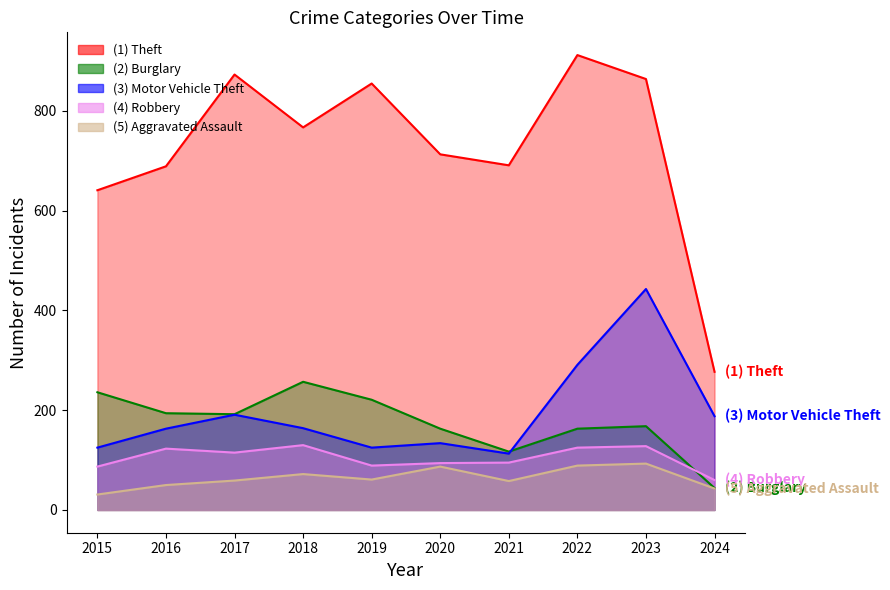

True or false: Robbery and Motor Vehicle Theft cross at least once.

False